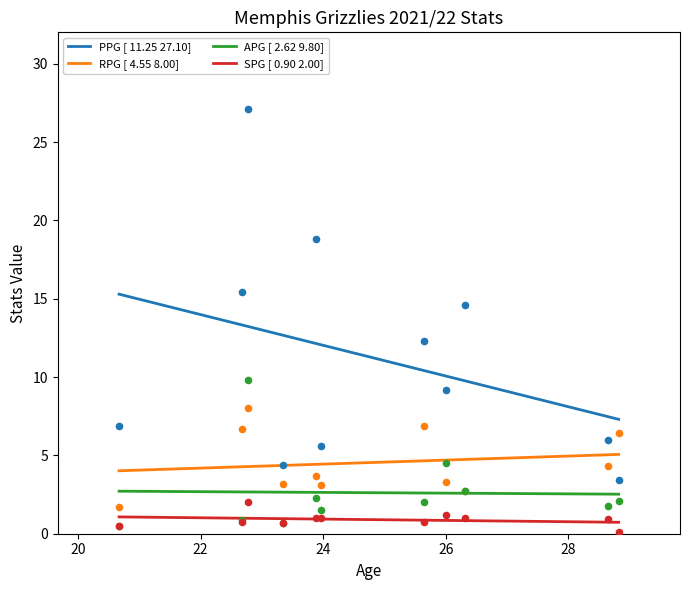

Which series contains the highest Y value?

PPG